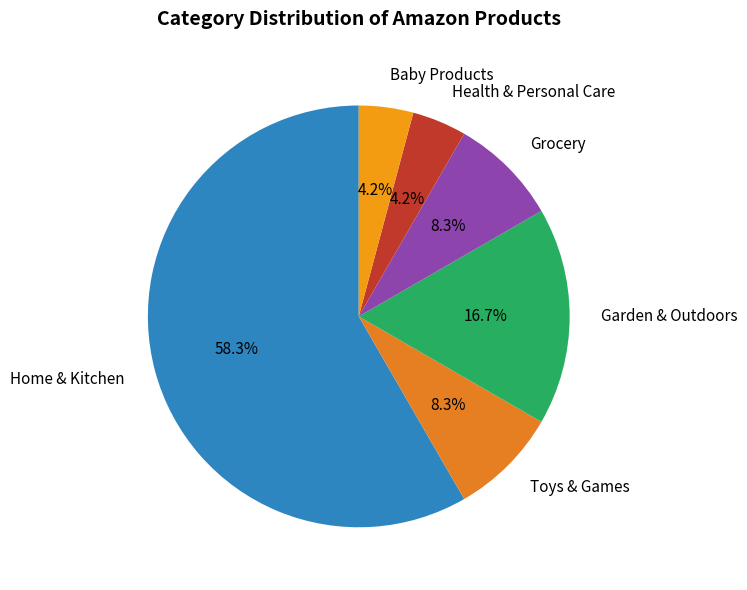

Between Garden & Outdoors and Baby Products, which is larger?

Garden & Outdoors